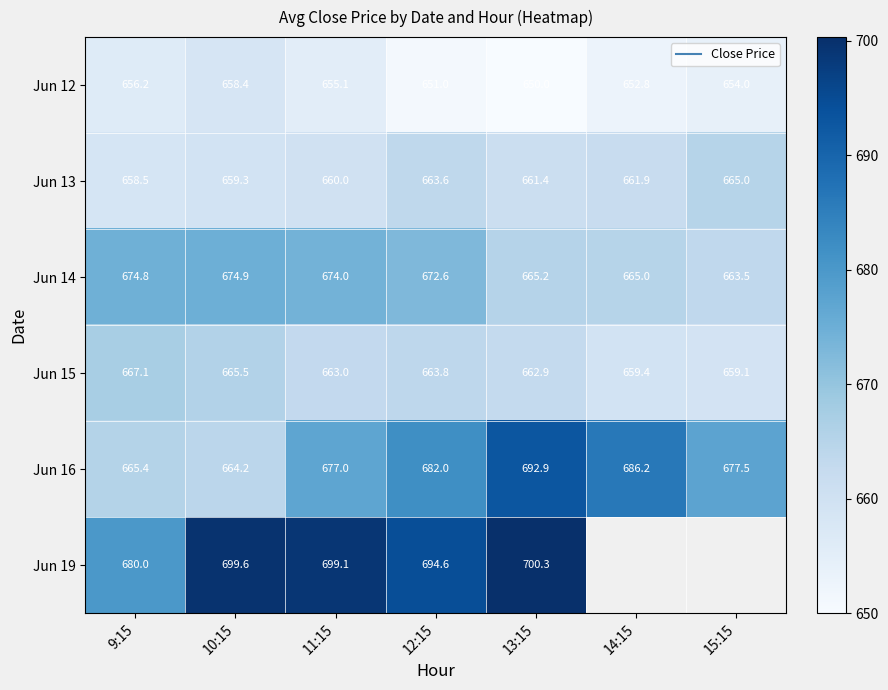

At which label does Jun 15 reach its peak?

9:15